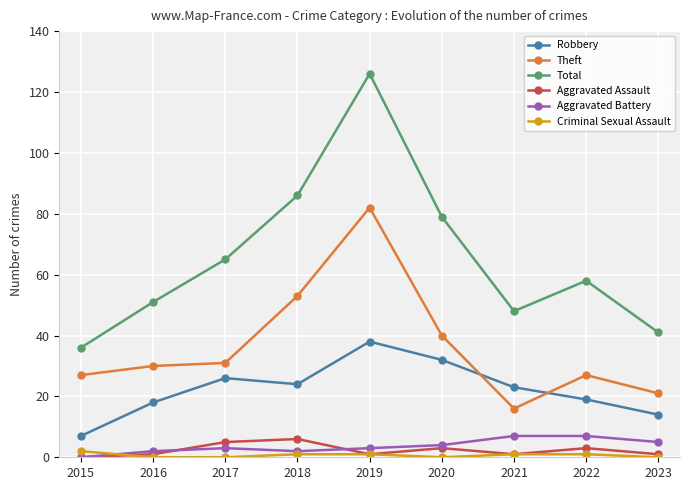

Is it true that Total equals 58 at 2022?

True